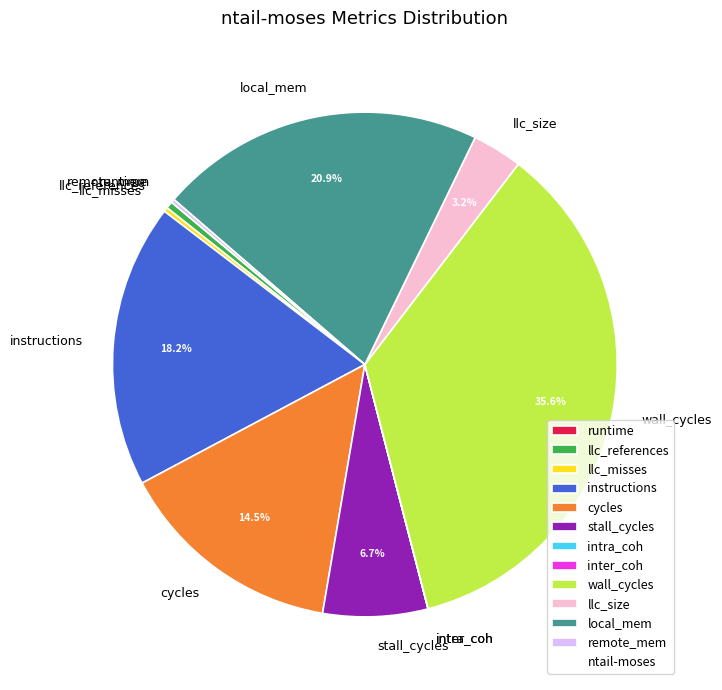

How much of the chart is everything except wall_cycles?

64.4%